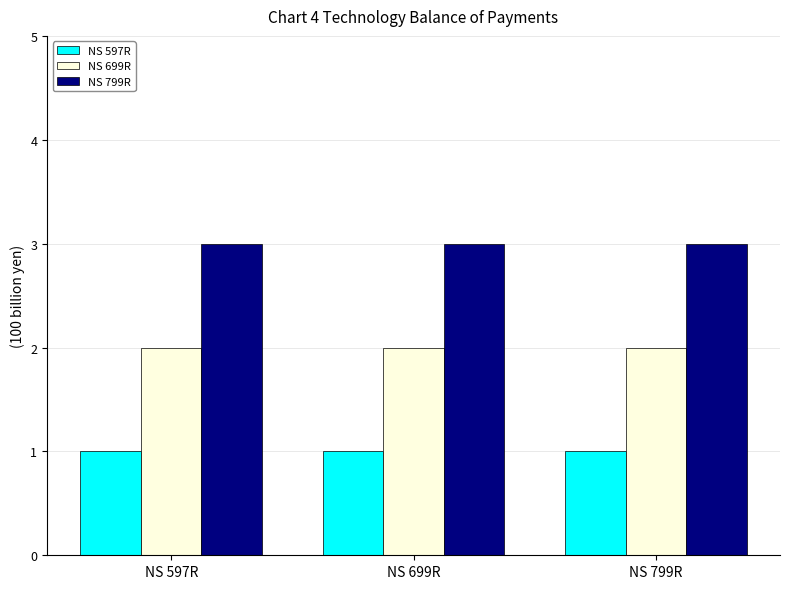

Is it true that NS 799R equals 4 at NS 597R?

False